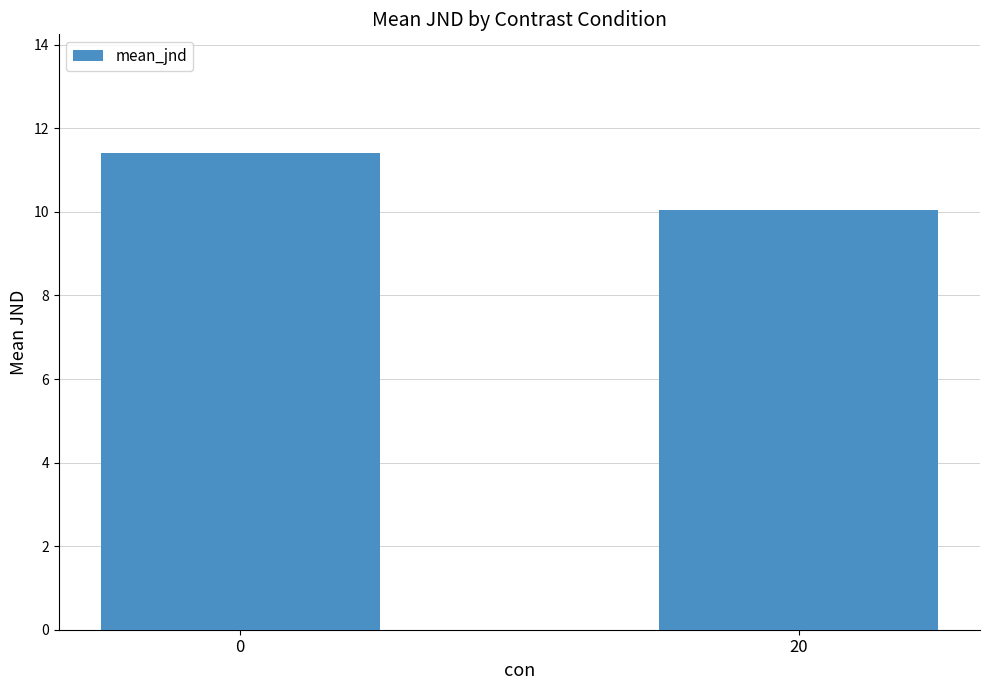

What is the average value?

10.7